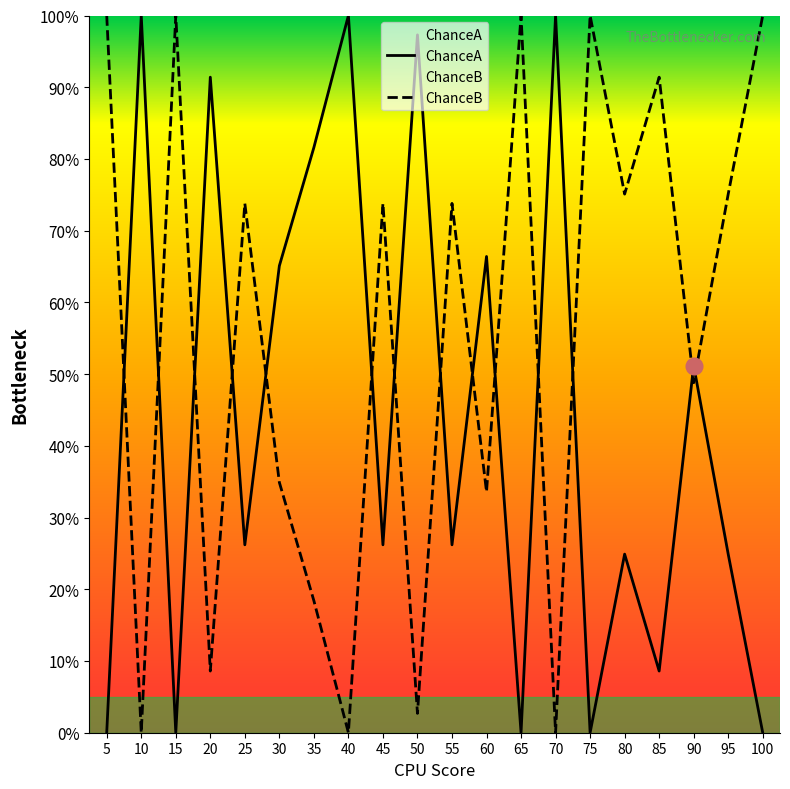

Does the chart display data point markers on the line(s)?

No